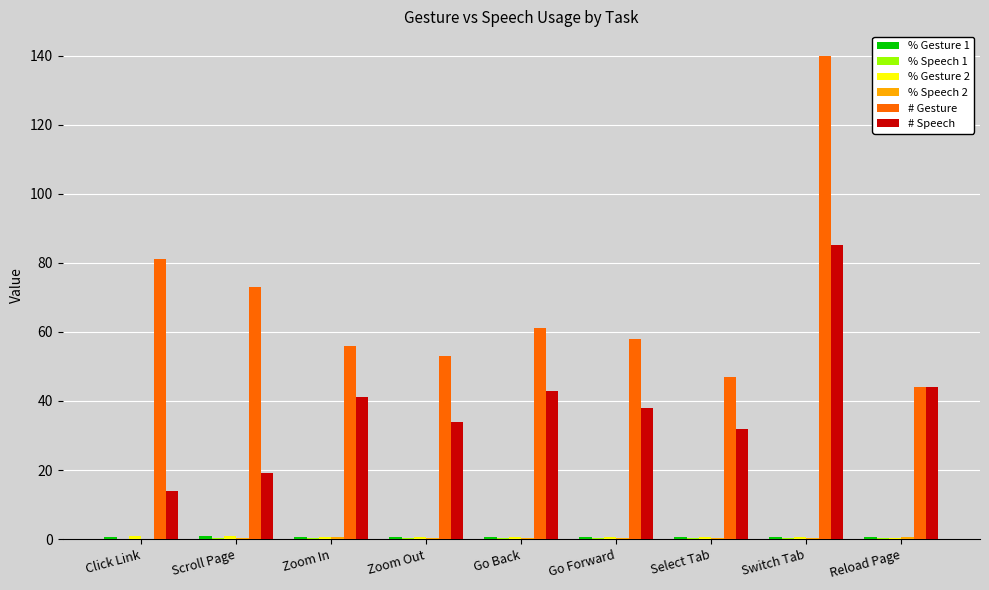

What is the maximum value shown in the chart?

140.0